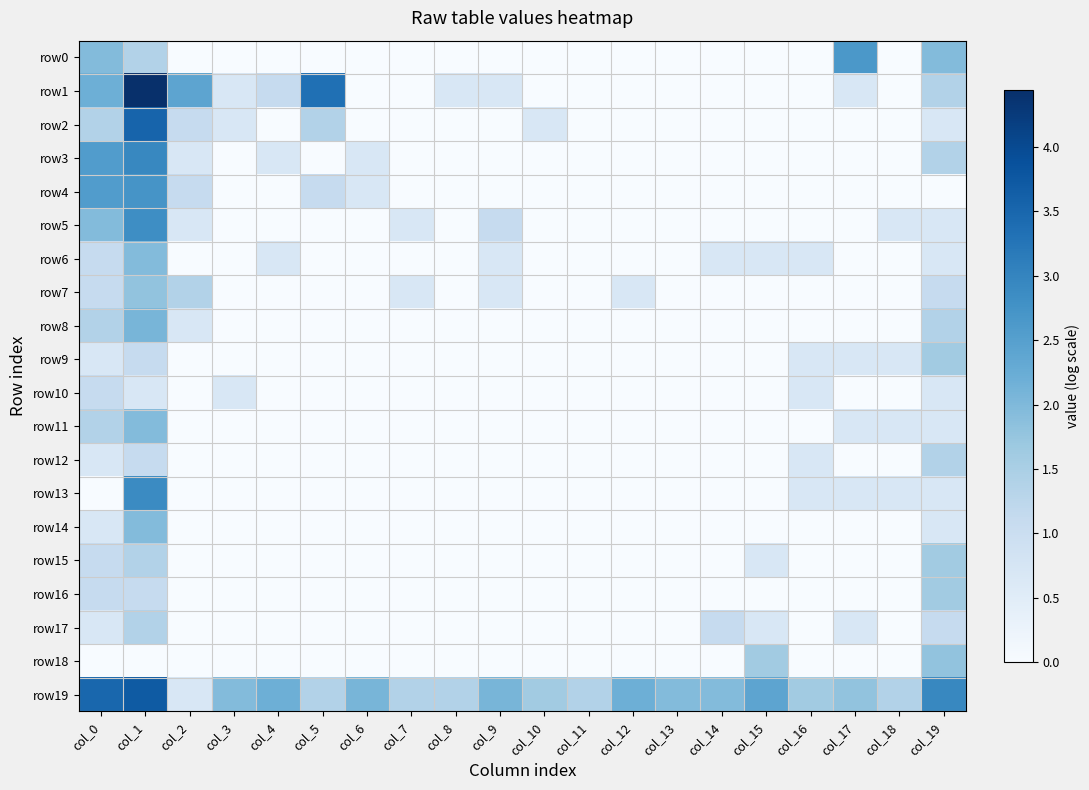

Reading left to right, extract all data points from this chart.

row0: col_0=1.9	col_1=1.4	col_2=0.0	col_3=0.0	col_4=0.0	col_5=0.0	col_6=0.0	col_7=0.0	col_8=0.0	col_9=0.0	col_10=0.0	col_11=0.0	col_12=0.0	col_13=0.0	col_14=0.0	col_15=0.0	col_16=0.0	col_17=2.6	col_18=0.0	col_19=1.9
row1: col_0=2.2	col_1=4.4	col_2=2.4	col_3=0.7	col_4=1.1	col_5=3.3	col_6=0.0	col_7=0.0	col_8=0.7	col_9=0.7	col_10=0.0	col_11=0.0	col_12=0.0	col_13=0.0	col_14=0.0	col_15=0.0	col_16=0.0	col_17=0.7	col_18=0.0	col_19=1.4
row2: col_0=1.4	col_1=3.6	col_2=1.1	col_3=0.7	col_4=0.0	col_5=1.4	col_6=0.0	col_7=0.0	col_8=0.0	col_9=0.0	col_10=0.7	col_11=0.0	col_12=0.0	col_13=0.0	col_14=0.0	col_15=0.0	col_16=0.0	col_17=0.0	col_18=0.0	col_19=0.7
row3: col_0=2.6	col_1=2.9	col_2=0.7	col_3=0.0	col_4=0.7	col_5=0.0	col_6=0.7	col_7=0.0	col_8=0.0	col_9=0.0	col_10=0.0	col_11=0.0	col_12=0.0	col_13=0.0	col_14=0.0	col_15=0.0	col_16=0.0	col_17=0.0	col_18=0.0	col_19=1.4
row4: col_0=2.6	col_1=2.7	col_2=1.1	col_3=0.0	col_4=0.0	col_5=1.1	col_6=0.7	col_7=0.0	col_8=0.0	col_9=0.0	col_10=0.0	col_11=0.0	col_12=0.0	col_13=0.0	col_14=0.0	col_15=0.0	col_16=0.0	col_17=0.0	col_18=0.0	col_19=0.0
row5: col_0=1.9	col_1=2.8	col_2=0.7	col_3=0.0	col_4=0.0	col_5=0.0	col_6=0.0	col_7=0.7	col_8=0.0	col_9=1.1	col_10=0.0	col_11=0.0	col_12=0.0	col_13=0.0	col_14=0.0	col_15=0.0	col_16=0.0	col_17=0.0	col_18=0.7	col_19=0.7
row6: col_0=1.1	col_1=1.9	col_2=0.0	col_3=0.0	col_4=0.7	col_5=0.0	col_6=0.0	col_7=0.0	col_8=0.0	col_9=0.7	col_10=0.0	col_11=0.0	col_12=0.0	col_13=0.0	col_14=0.7	col_15=0.7	col_16=0.7	col_17=0.0	col_18=0.0	col_19=0.7
row7: col_0=1.1	col_1=1.8	col_2=1.4	col_3=0.0	col_4=0.0	col_5=0.0	col_6=0.0	col_7=0.7	col_8=0.0	col_9=0.7	col_10=0.0	col_11=0.0	col_12=0.7	col_13=0.0	col_14=0.0	col_15=0.0	col_16=0.0	col_17=0.0	col_18=0.0	col_19=1.1
row8: col_0=1.4	col_1=2.1	col_2=0.7	col_3=0.0	col_4=0.0	col_5=0.0	col_6=0.0	col_7=0.0	col_8=0.0	col_9=0.0	col_10=0.0	col_11=0.0	col_12=0.0	col_13=0.0	col_14=0.0	col_15=0.0	col_16=0.0	col_17=0.0	col_18=0.0	col_19=1.4
row9: col_0=0.7	col_1=1.1	col_2=0.0	col_3=0.0	col_4=0.0	col_5=0.0	col_6=0.0	col_7=0.0	col_8=0.0	col_9=0.0	col_10=0.0	col_11=0.0	col_12=0.0	col_13=0.0	col_14=0.0	col_15=0.0	col_16=0.7	col_17=0.7	col_18=0.7	col_19=1.6
row10: col_0=1.1	col_1=0.7	col_2=0.0	col_3=0.7	col_4=0.0	col_5=0.0	col_6=0.0	col_7=0.0	col_8=0.0	col_9=0.0	col_10=0.0	col_11=0.0	col_12=0.0	col_13=0.0	col_14=0.0	col_15=0.0	col_16=0.7	col_17=0.0	col_18=0.0	col_19=0.7
row11: col_0=1.4	col_1=1.9	col_2=0.0	col_3=0.0	col_4=0.0	col_5=0.0	col_6=0.0	col_7=0.0	col_8=0.0	col_9=0.0	col_10=0.0	col_11=0.0	col_12=0.0	col_13=0.0	col_14=0.0	col_15=0.0	col_16=0.0	col_17=0.7	col_18=0.7	col_19=0.7
row12: col_0=0.7	col_1=1.1	col_2=0.0	col_3=0.0	col_4=0.0	col_5=0.0	col_6=0.0	col_7=0.0	col_8=0.0	col_9=0.0	col_10=0.0	col_11=0.0	col_12=0.0	col_13=0.0	col_14=0.0	col_15=0.0	col_16=0.7	col_17=0.0	col_18=0.0	col_19=1.4
row13: col_0=0.0	col_1=2.9	col_2=0.0	col_3=0.0	col_4=0.0	col_5=0.0	col_6=0.0	col_7=0.0	col_8=0.0	col_9=0.0	col_10=0.0	col_11=0.0	col_12=0.0	col_13=0.0	col_14=0.0	col_15=0.0	col_16=0.7	col_17=0.7	col_18=0.7	col_19=0.7
row14: col_0=0.7	col_1=1.9	col_2=0.0	col_3=0.0	col_4=0.0	col_5=0.0	col_6=0.0	col_7=0.0	col_8=0.0	col_9=0.0	col_10=0.0	col_11=0.0	col_12=0.0	col_13=0.0	col_14=0.0	col_15=0.0	col_16=0.0	col_17=0.0	col_18=0.0	col_19=0.7
row15: col_0=1.1	col_1=1.4	col_2=0.0	col_3=0.0	col_4=0.0	col_5=0.0	col_6=0.0	col_7=0.0	col_8=0.0	col_9=0.0	col_10=0.0	col_11=0.0	col_12=0.0	col_13=0.0	col_14=0.0	col_15=0.7	col_16=0.0	col_17=0.0	col_18=0.0	col_19=1.6
row16: col_0=1.1	col_1=1.1	col_2=0.0	col_3=0.0	col_4=0.0	col_5=0.0	col_6=0.0	col_7=0.0	col_8=0.0	col_9=0.0	col_10=0.0	col_11=0.0	col_12=0.0	col_13=0.0	col_14=0.0	col_15=0.0	col_16=0.0	col_17=0.0	col_18=0.0	col_19=1.6
row17: col_0=0.7	col_1=1.4	col_2=0.0	col_3=0.0	col_4=0.0	col_5=0.0	col_6=0.0	col_7=0.0	col_8=0.0	col_9=0.0	col_10=0.0	col_11=0.0	col_12=0.0	col_13=0.0	col_14=1.1	col_15=0.7	col_16=0.0	col_17=0.7	col_18=0.0	col_19=1.1
row18: col_0=0.0	col_1=0.0	col_2=0.0	col_3=0.0	col_4=0.0	col_5=0.0	col_6=0.0	col_7=0.0	col_8=0.0	col_9=0.0	col_10=0.0	col_11=0.0	col_12=0.0	col_13=0.0	col_14=0.0	col_15=1.6	col_16=0.0	col_17=0.0	col_18=0.0	col_19=1.8
row19: col_0=3.5	col_1=3.7	col_2=0.7	col_3=1.9	col_4=2.2	col_5=1.4	col_6=2.1	col_7=1.4	col_8=1.4	col_9=2.1	col_10=1.6	col_11=1.4	col_12=2.2	col_13=1.9	col_14=1.9	col_15=2.4	col_16=1.6	col_17=1.8	col_18=1.4	col_19=2.9